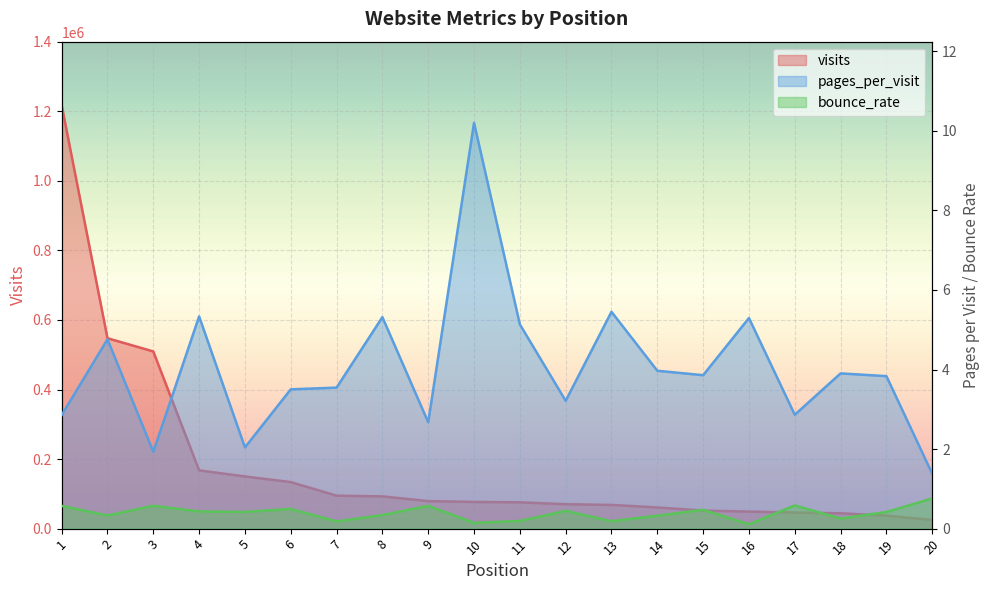

Count the number of data series in this chart.

3